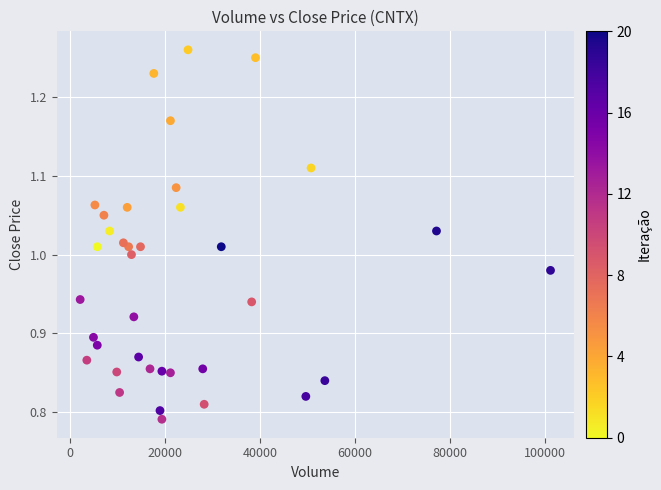

What is the range of Y values (max minus min)?

0.5